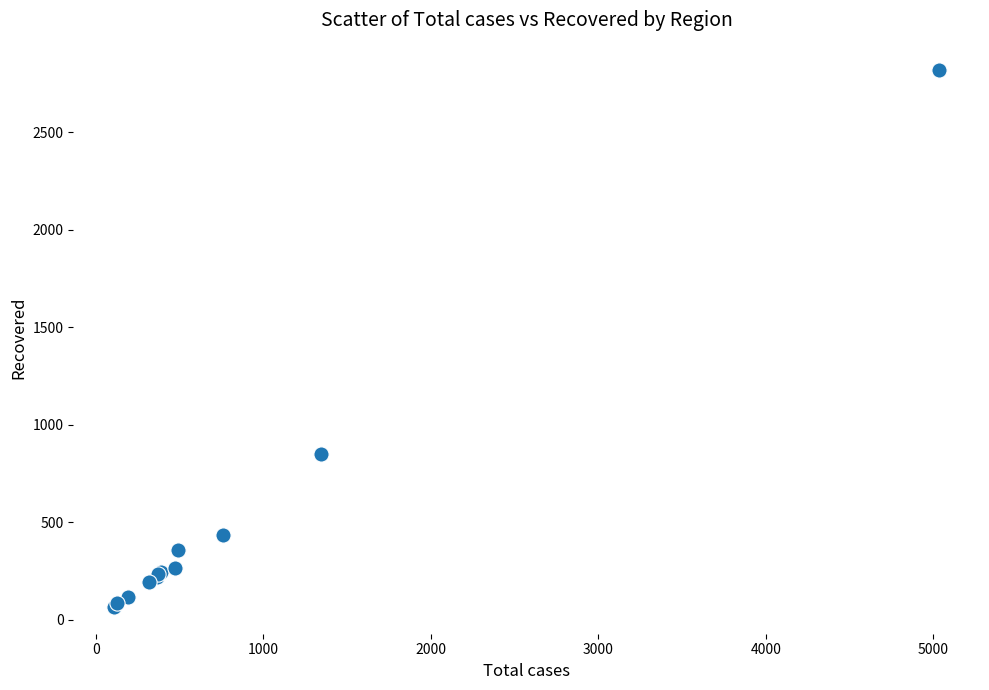

What Y value in the scatter plot is closest to 1443?

852